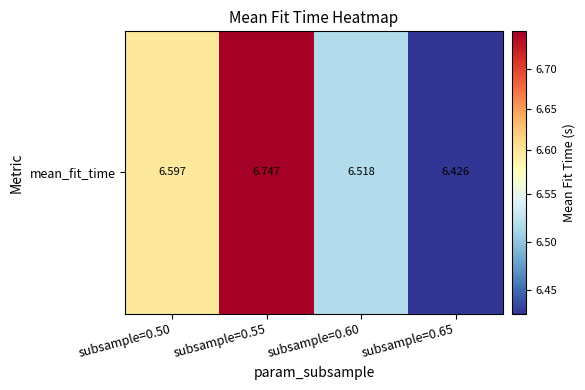

Read the value at subsample=0.65.

6.4